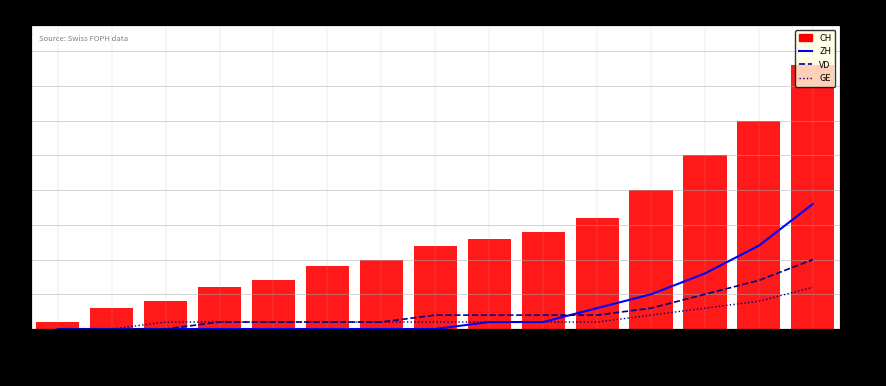

Is it true that VD equals 1 at 2020-06-21?

False